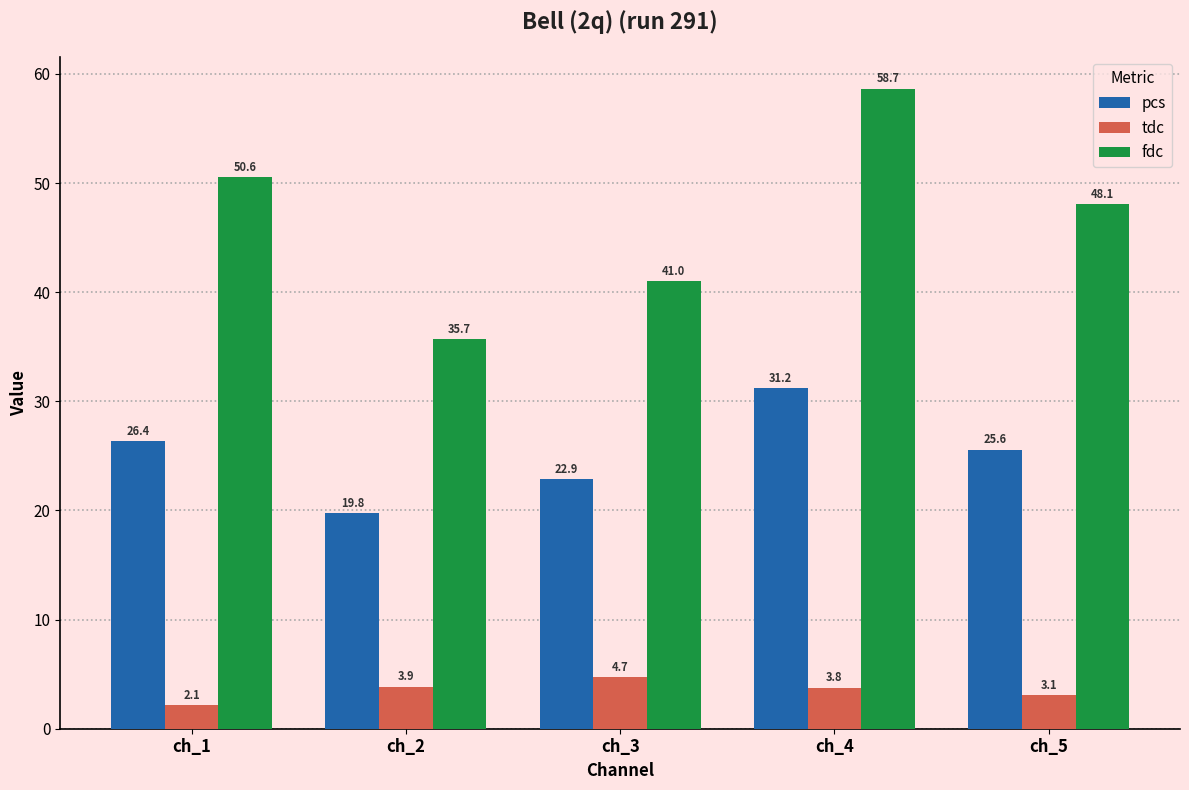

Reading left to right, what are all the values shown in this chart?

pcs: 26.4	19.8	22.9	31.2	25.6
tdc: 2.1	3.9	4.7	3.8	3.1
fdc: 50.6	35.7	41.0	58.7	48.1